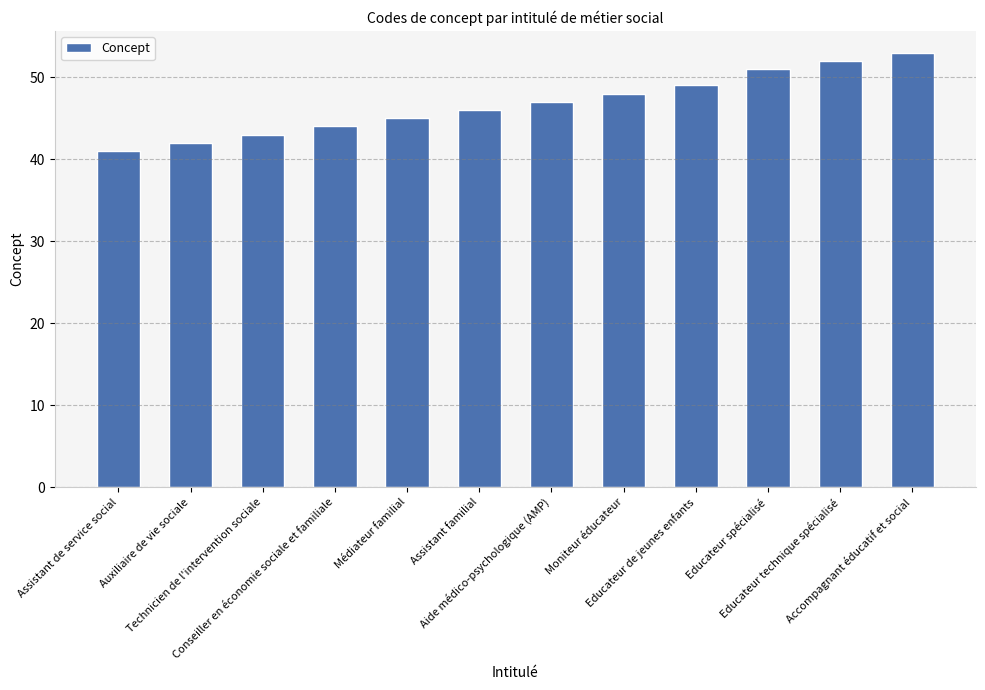

What is the difference between the maximum and minimum values?

12